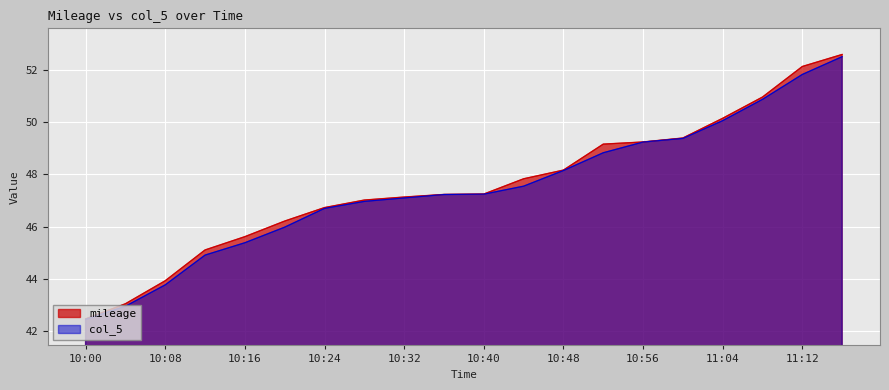

True or false: mileage and col_5 cross at least once.

False